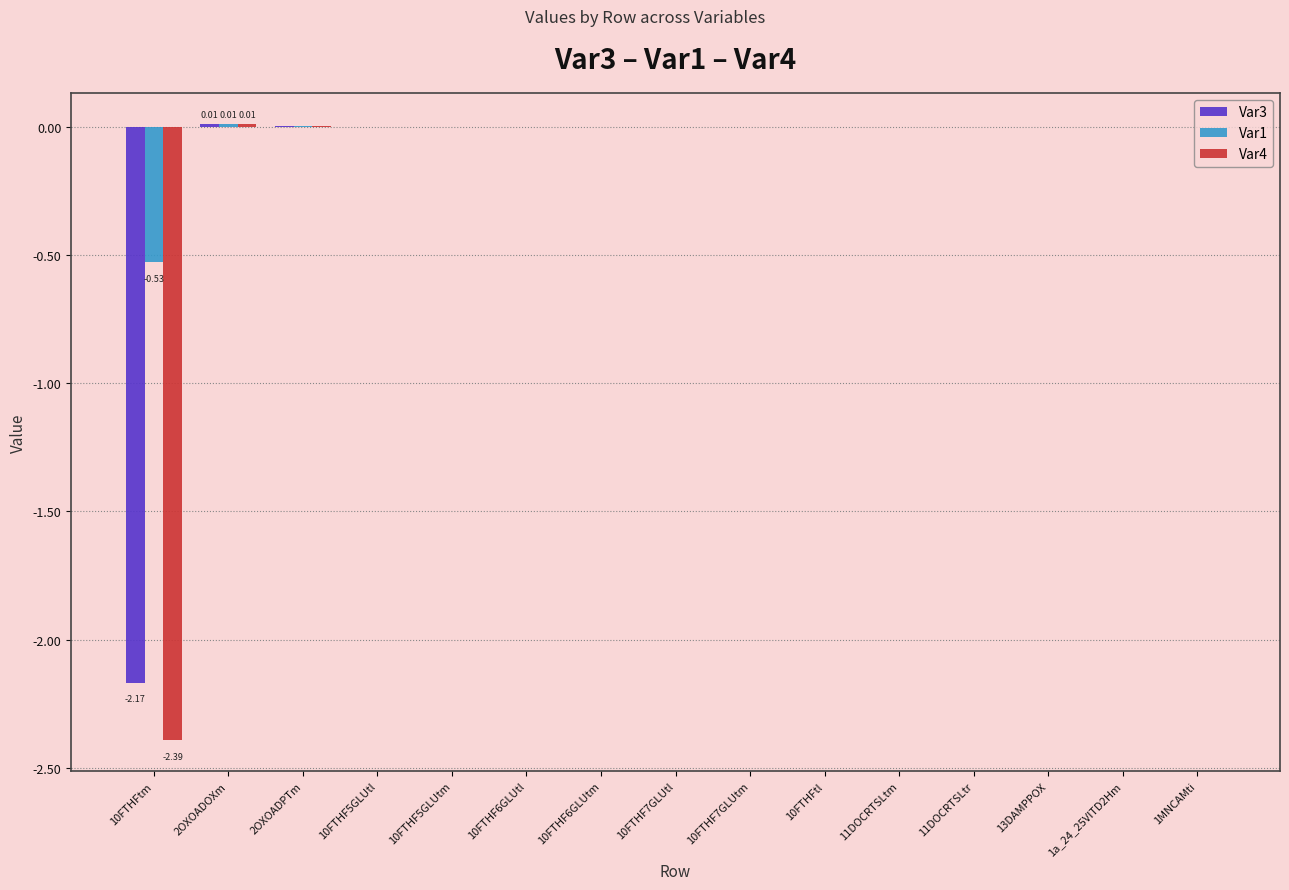

Which series has the largest total across all categories?

Var1